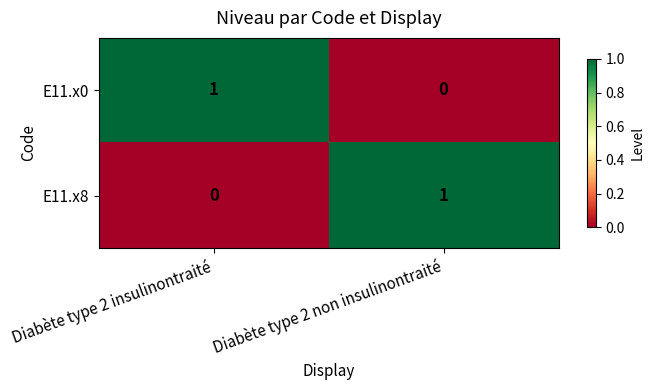

Is it true that E11.x0 equals 2 at Diabète type 2 insulinontraité?

False